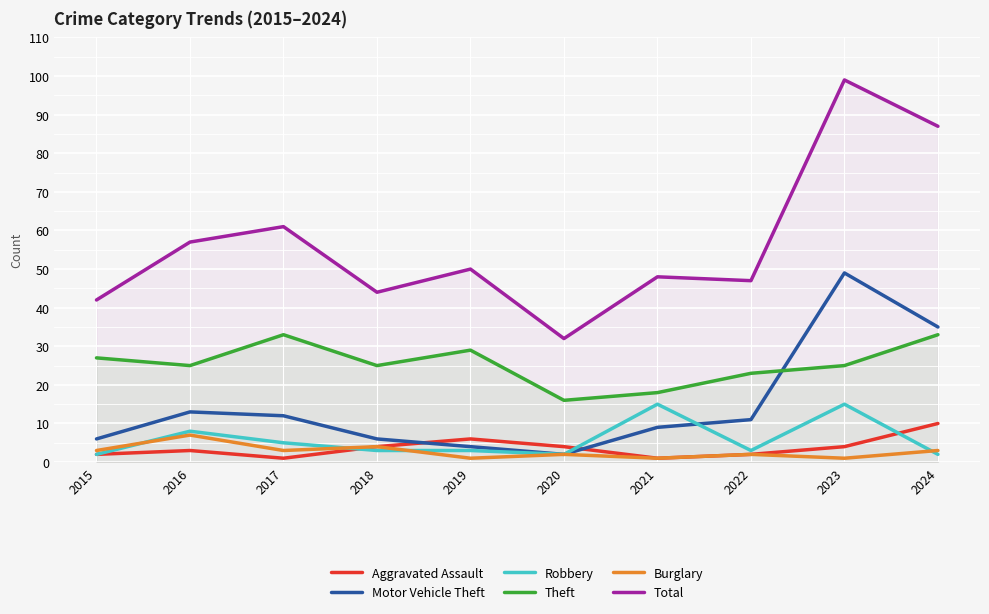

How many lines are shown in the chart?

6